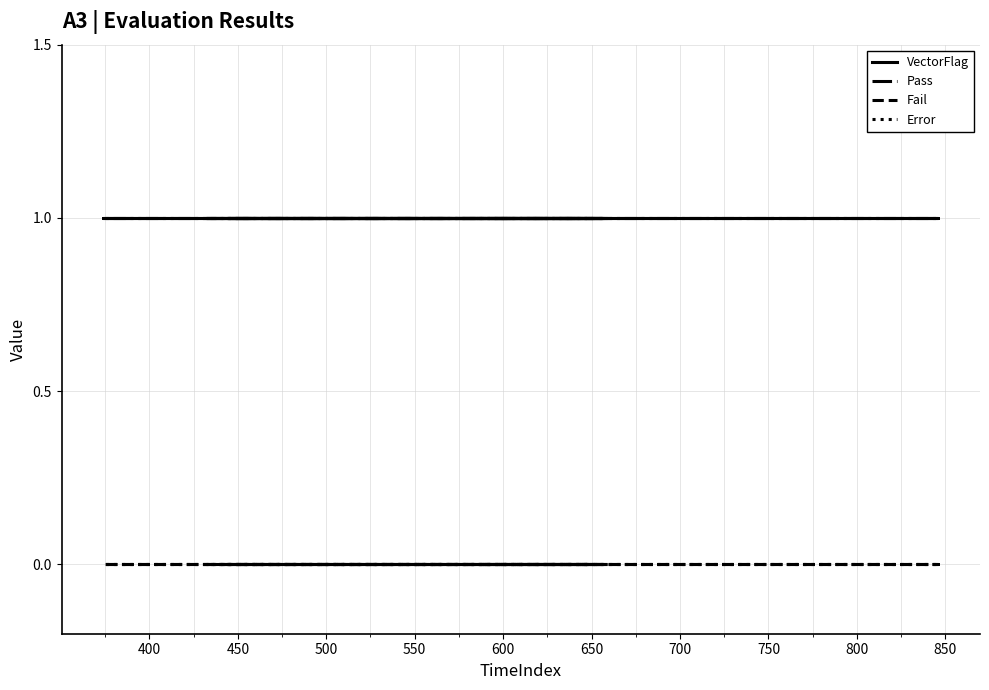

Which series changed the most between 700 and 750?

VectorFlag